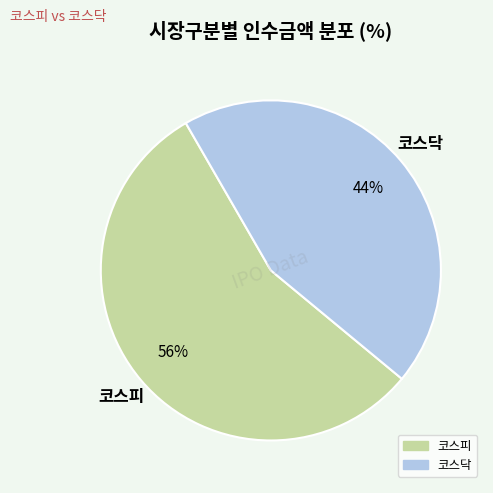

Is there a majority slice in this chart?

Yes